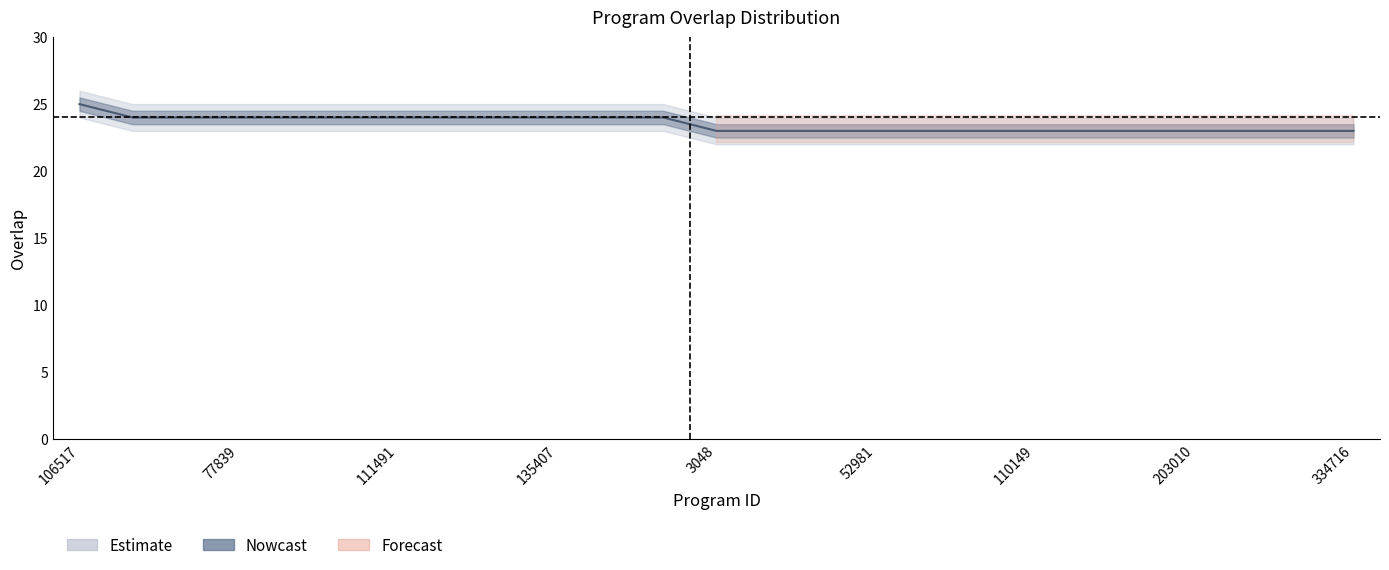

Reading left to right, what are all the values shown in this chart?

25	24	24	24	24	24	24	24	24	24	24	24	23	23	23	23	23	23	23	23	23	23	23	23	23